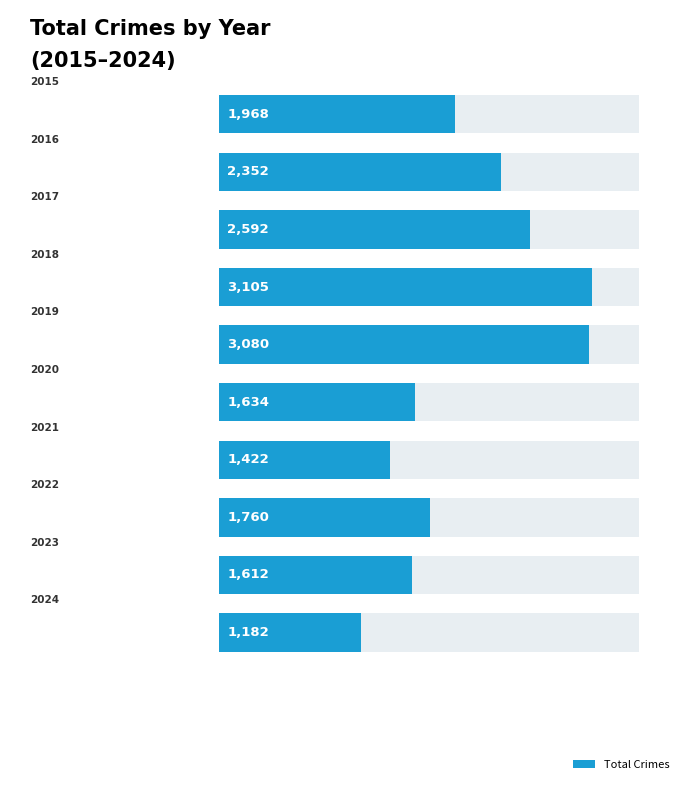

List the labels in order of value, smallest first.

2024, 2021, 2023, 2020, 2022, 2015, 2016, 2017, 2019, 2018